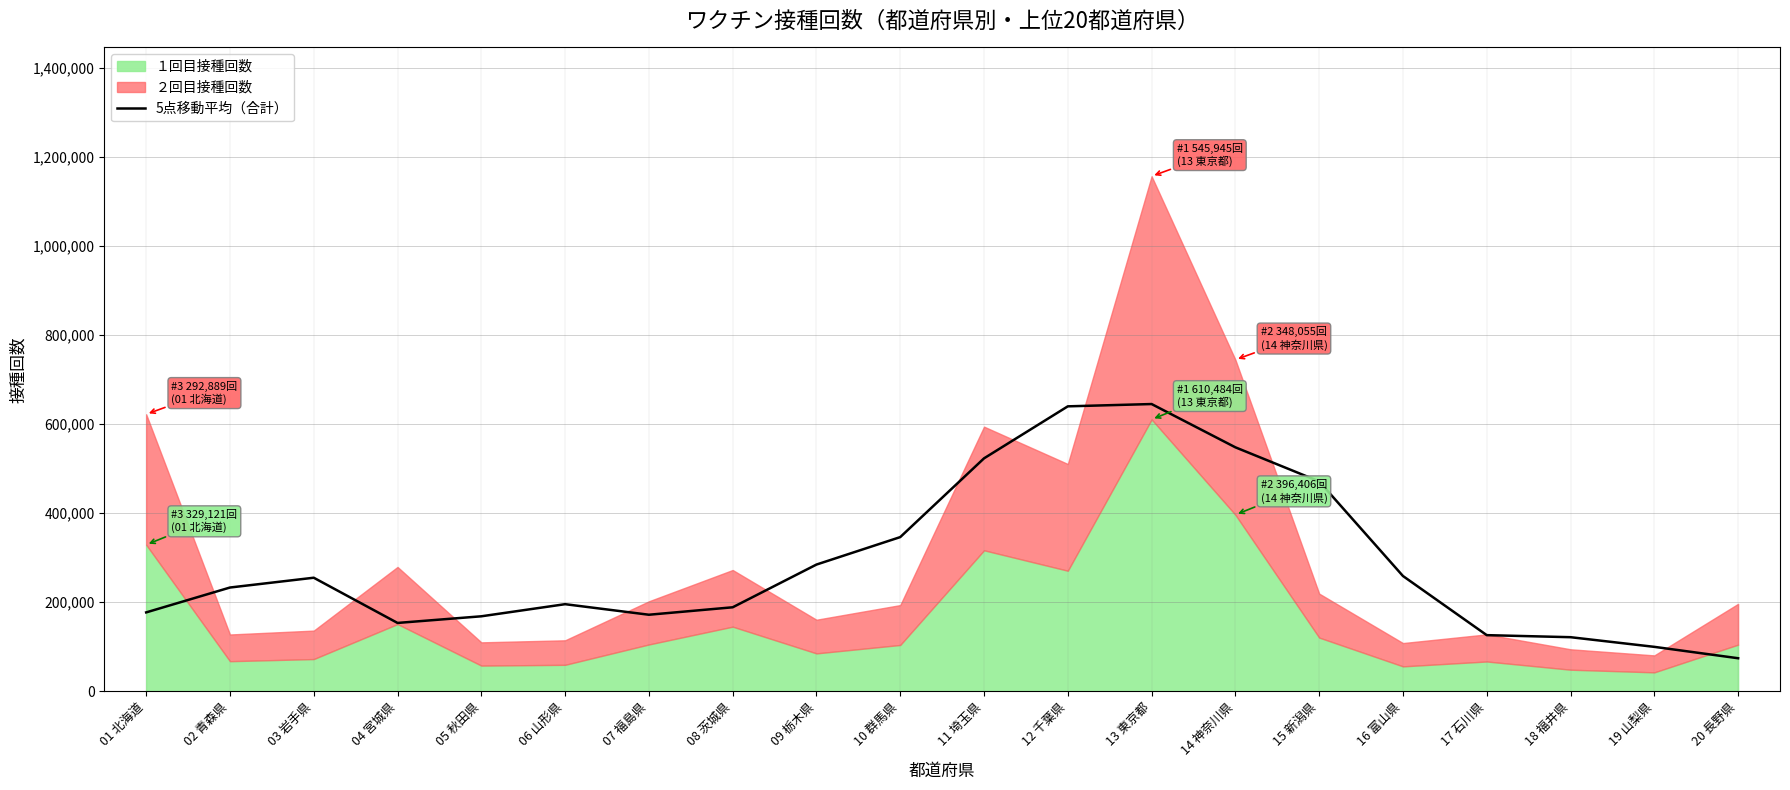

What is the minimum value shown in the chart?

74295.0